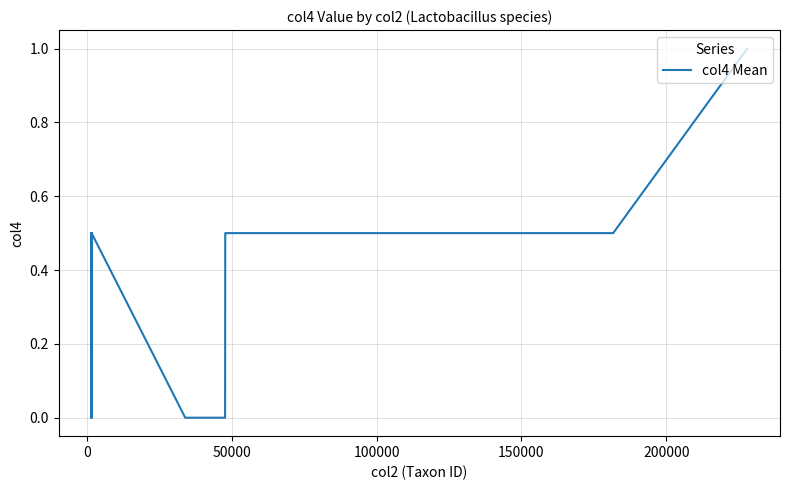

How many values are between 0 and 1?

22